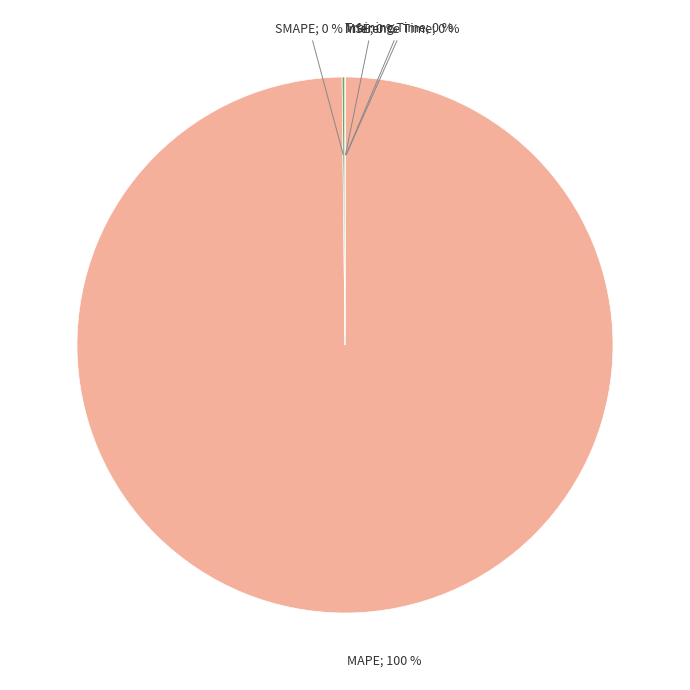

To the nearest percent, what is the average slice percentage?

20%